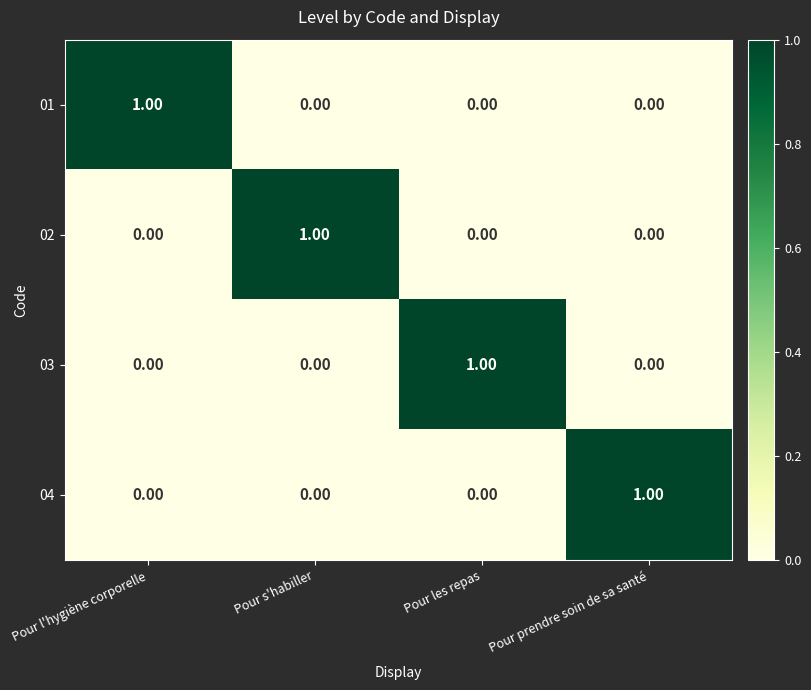

Is the value of 03 at Pour les repas greater than the value of 01 at Pour s'habiller?

Yes